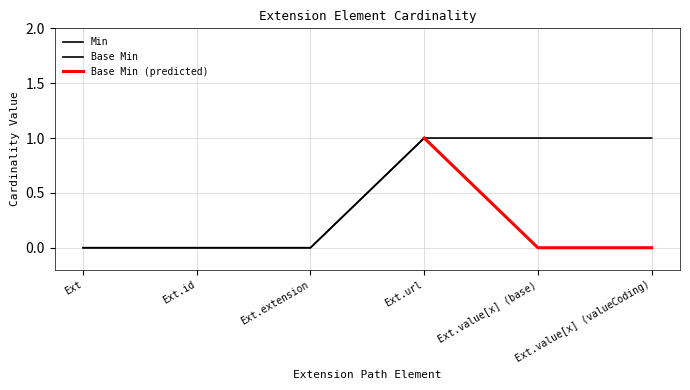

What is the value of the 5th point from the left?

1